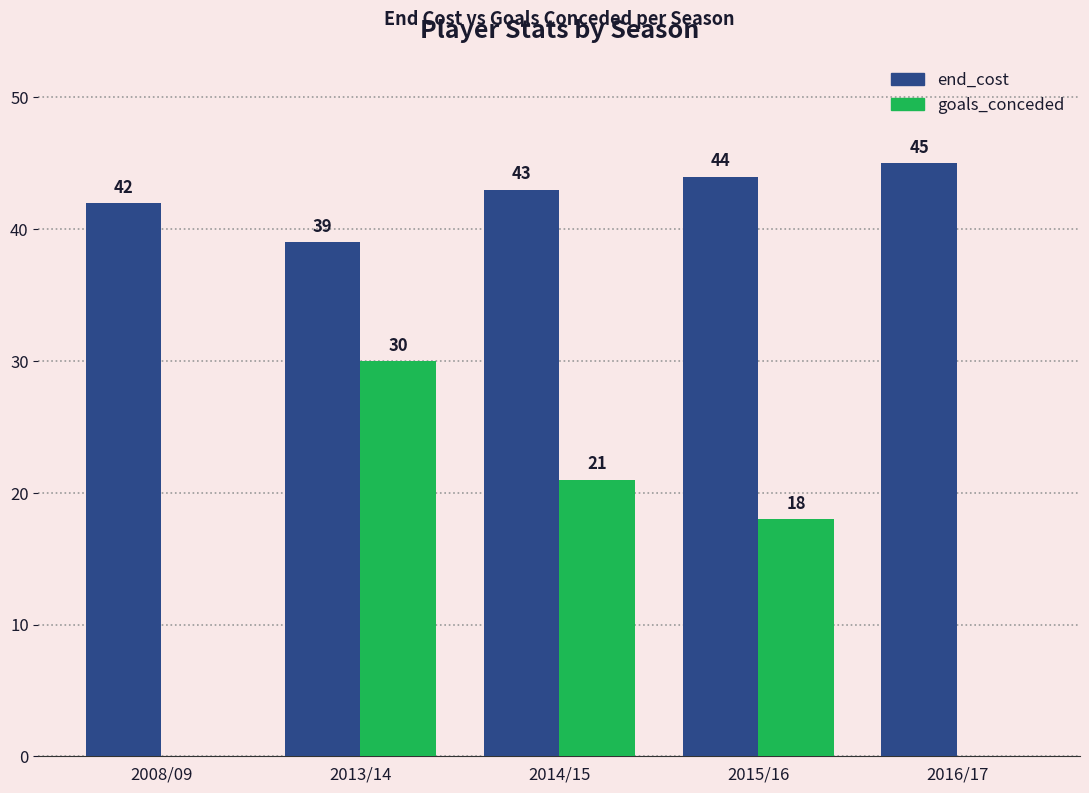

Between 2008/09 and 2015/16, which series saw the biggest shift?

goals_conceded